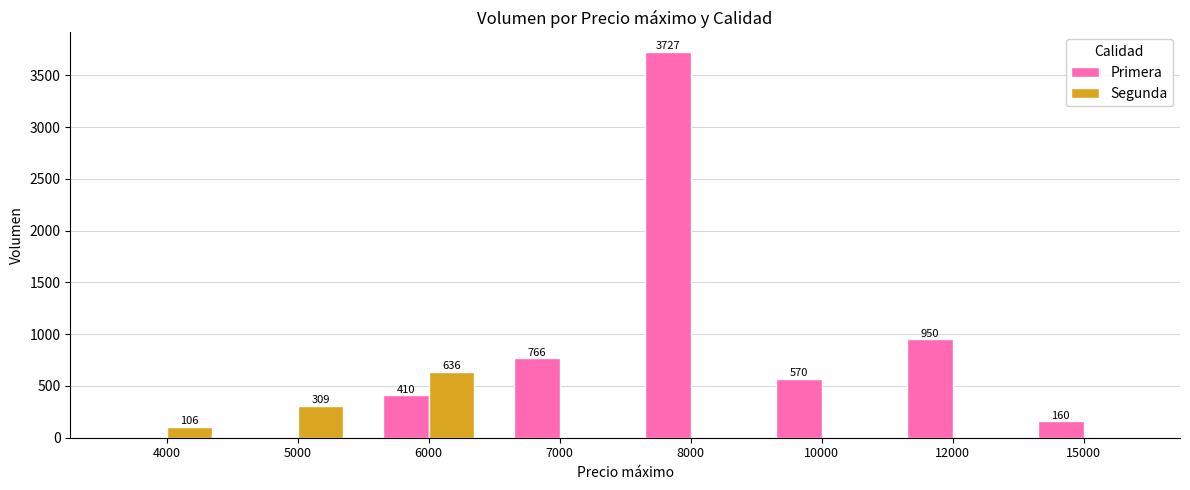

Reading left to right, list all the values displayed in this chart.

Primera: 0	0	410	766	3727	570	950	160
Segunda: 106	309	636	0	0	0	0	0